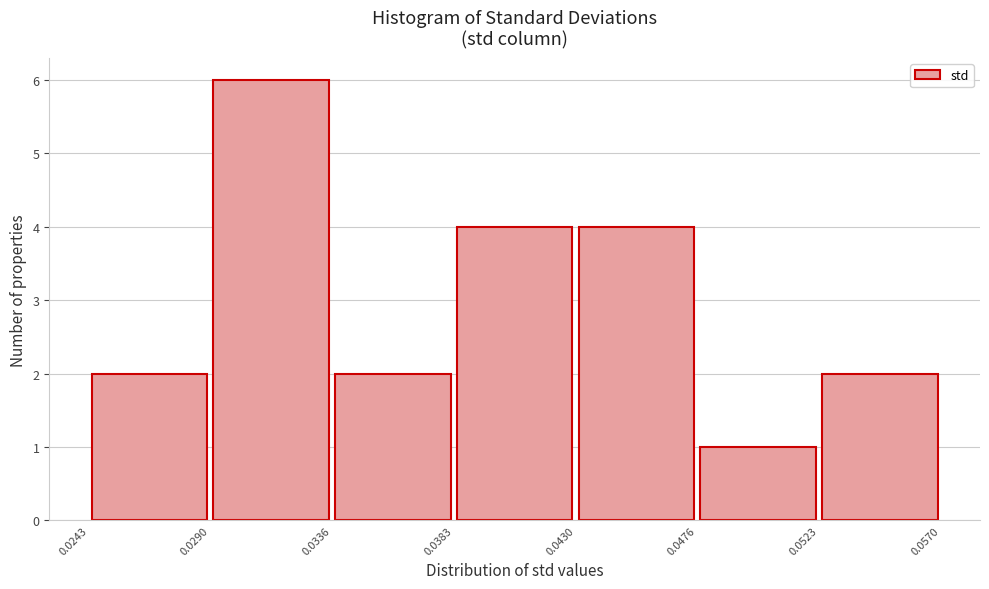

How tall is the bar that spans 0.0523 to 0.0570 on the x-axis? The values are not printed on the chart, so give them approximately, as read against the axis.

2